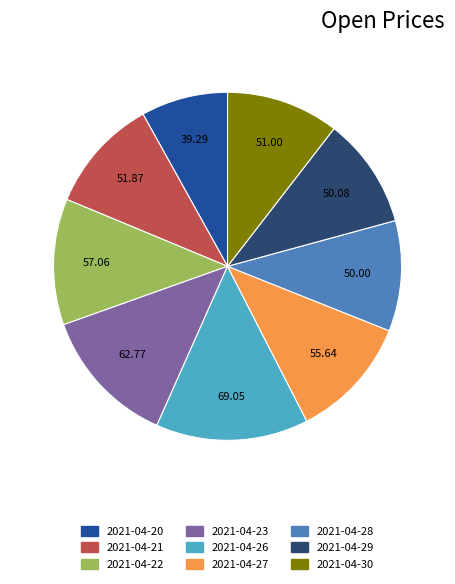

How many slices are in this pie chart?

9